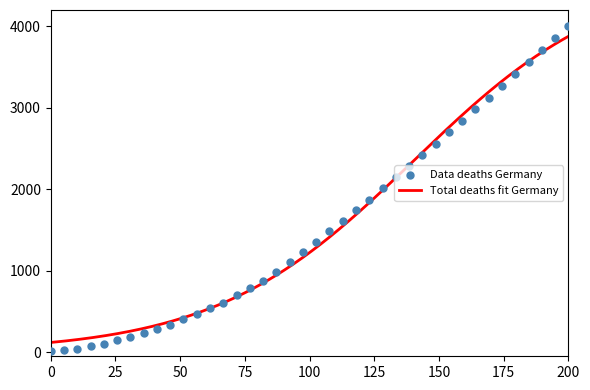

What is the highest value of the Total deaths fit Germany series?

3876.3